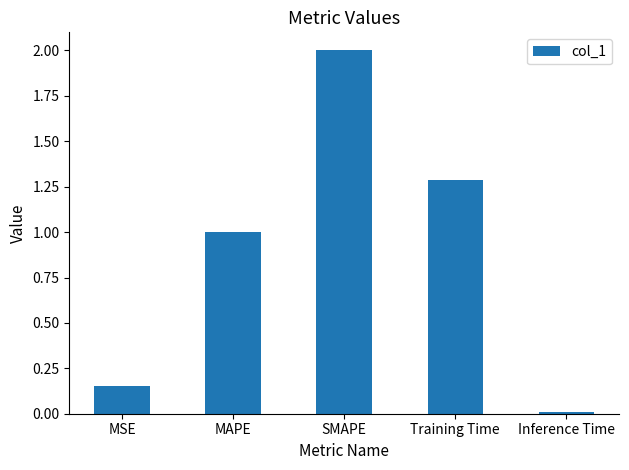

What is the change in value from MAPE to SMAPE?

+1.0